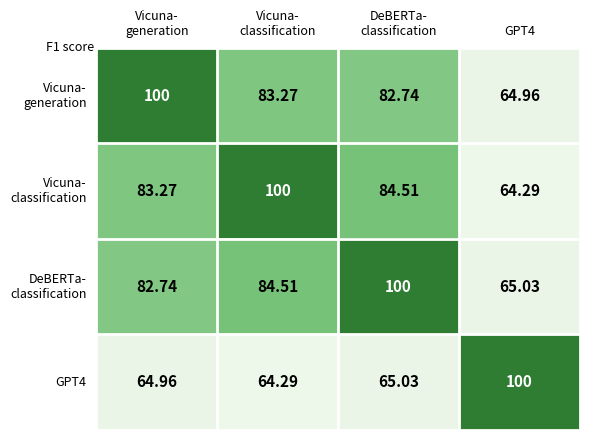

How many series are shown in this chart?

4